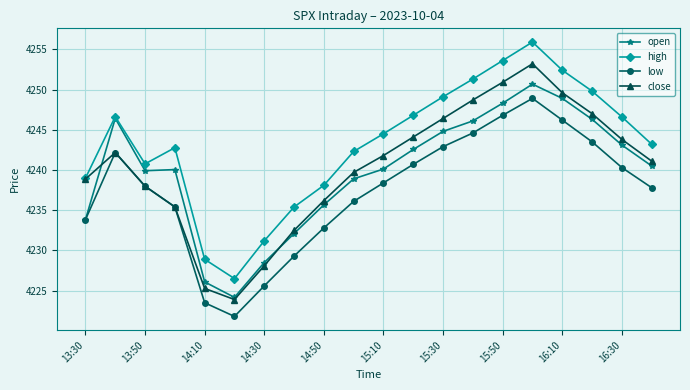

What is the minimum value shown in the chart?

4221.8